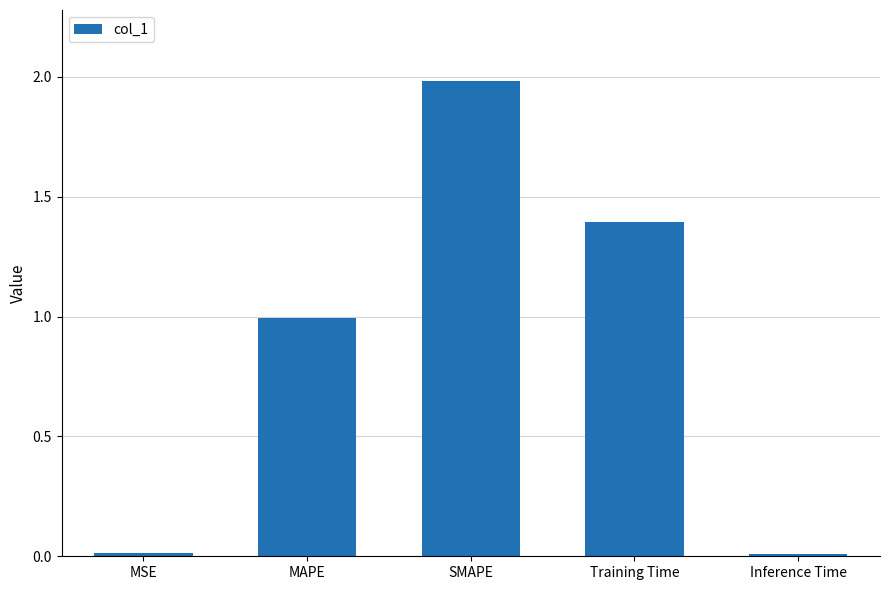

What is the maximum value shown in the chart?

2.0